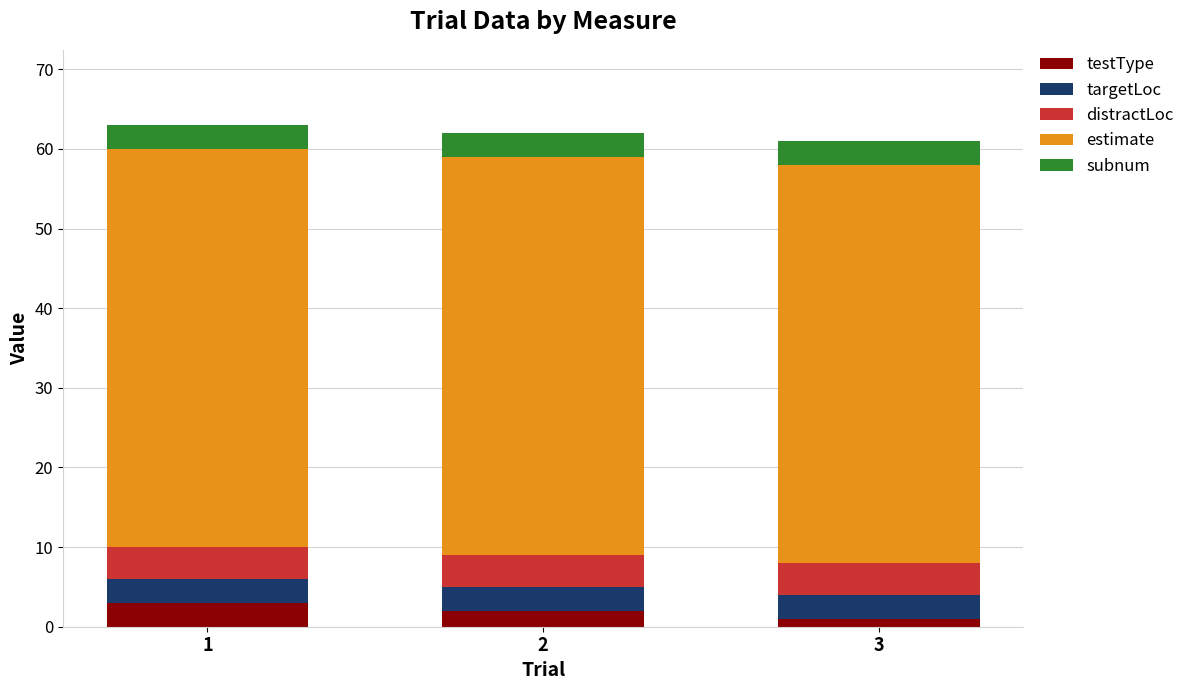

What are all the series names shown in the legend?

testType, targetLoc, distractLoc, estimate, subnum